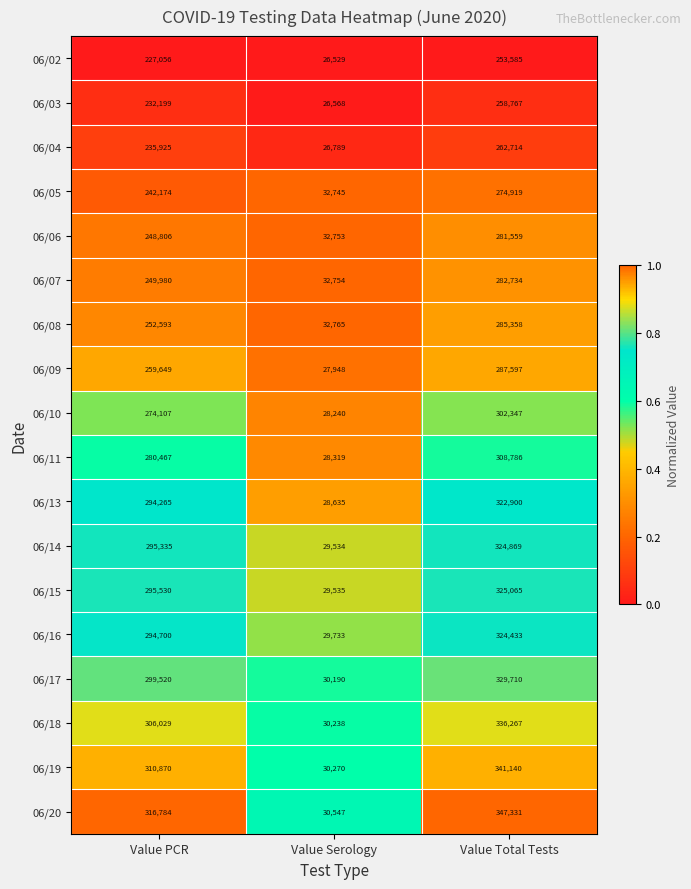

What is the maximum value for 06/06?

281559